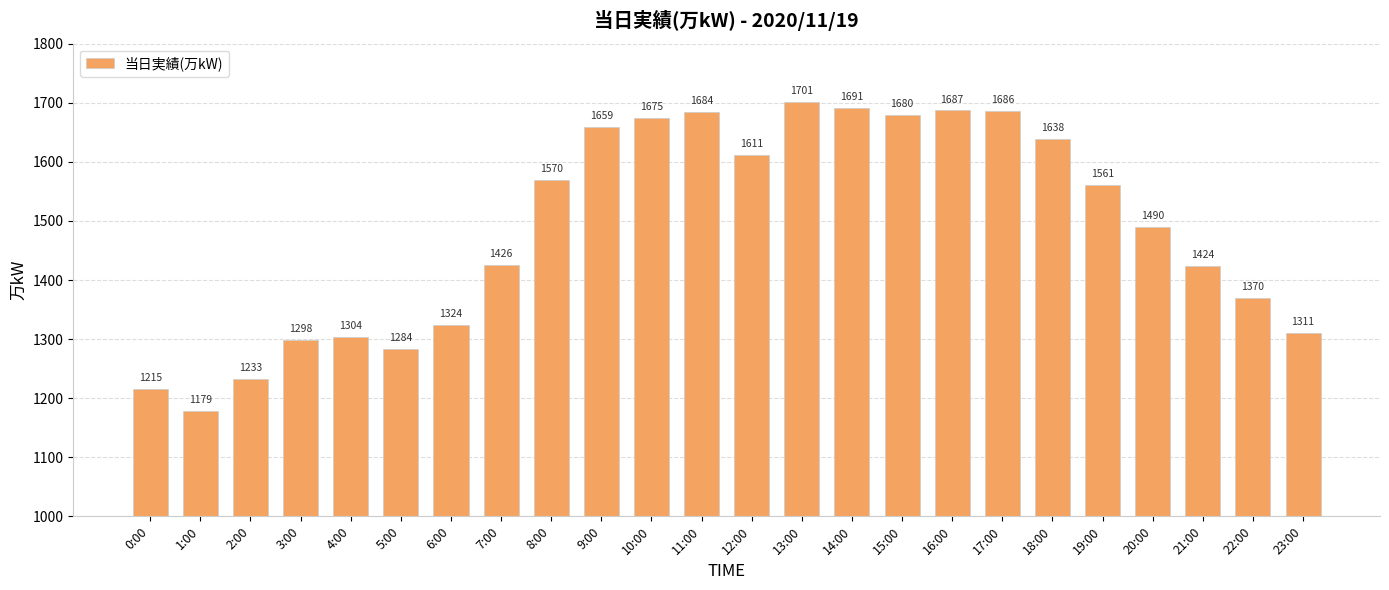

The chart shows a value of 1611 at 12:00. True or false?

True